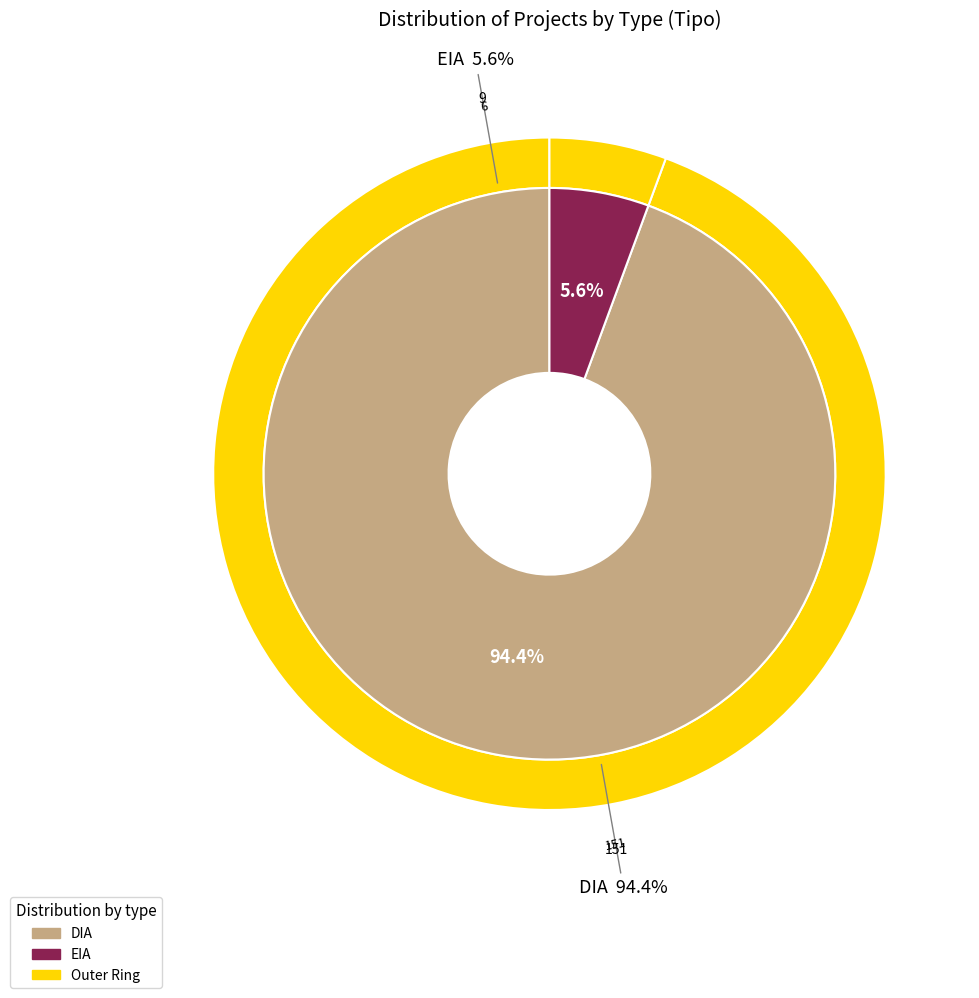

What is the ratio of the value at EIA to the value at DIA?

0.1